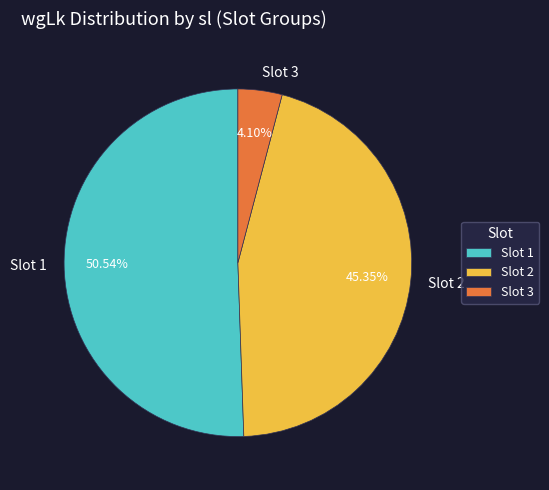

Do Slot 1 and Slot 2 together represent more than half of the pie?

Yes